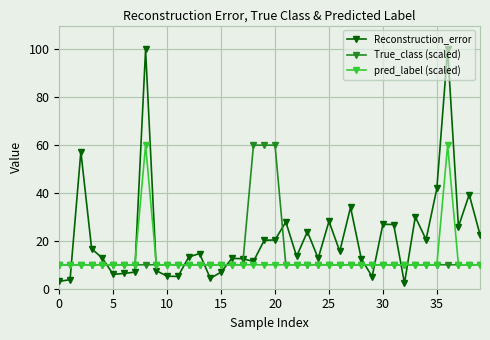

True or false: Reconstruction_error has more than 0 points higher than both neighbors.

True